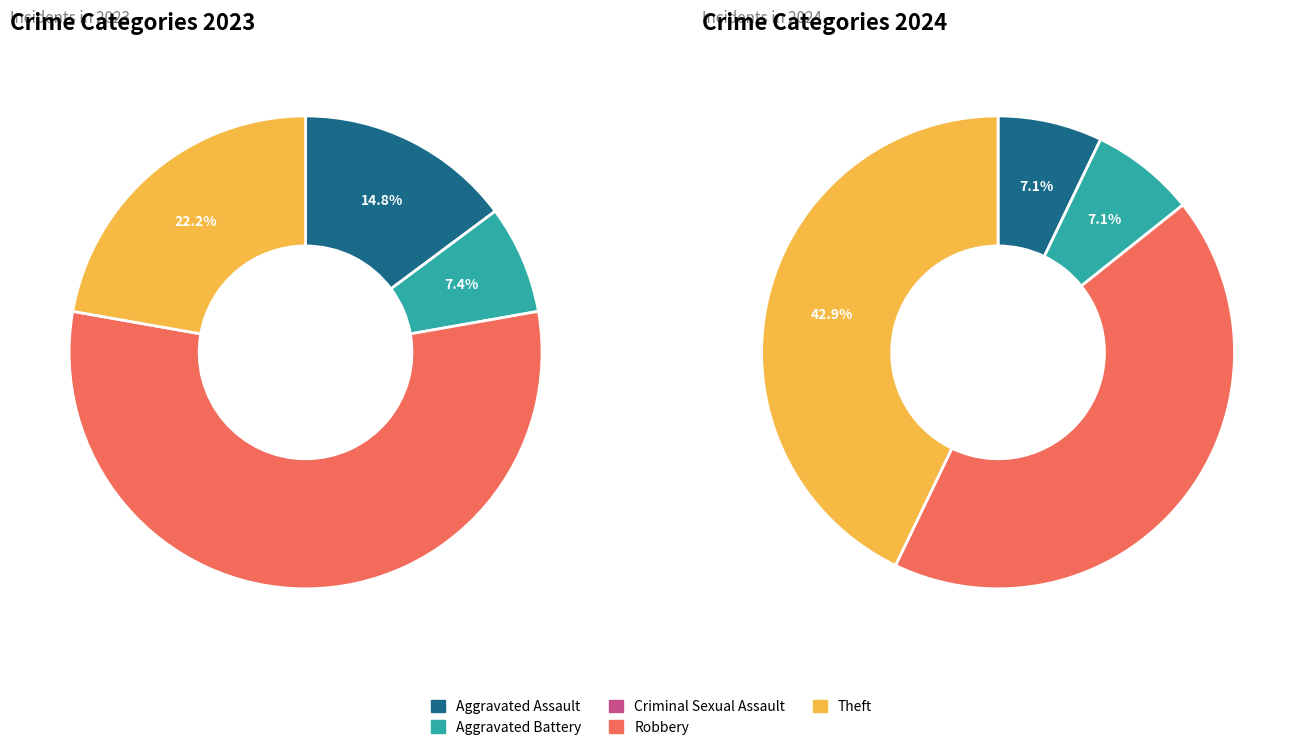

What percentage is the 3 slice, to the nearest percent?

56%